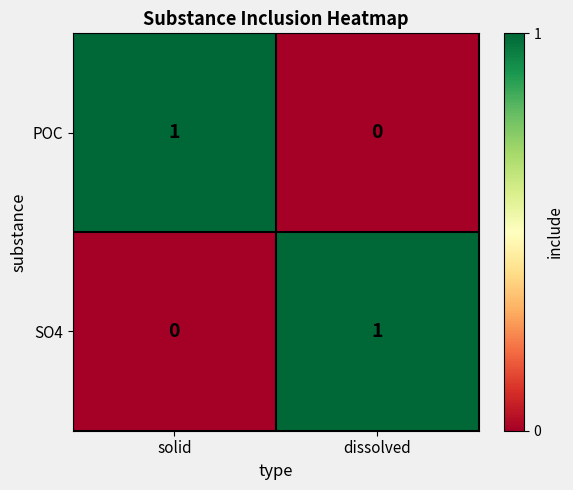

Which category has the highest value in the POC series?

solid